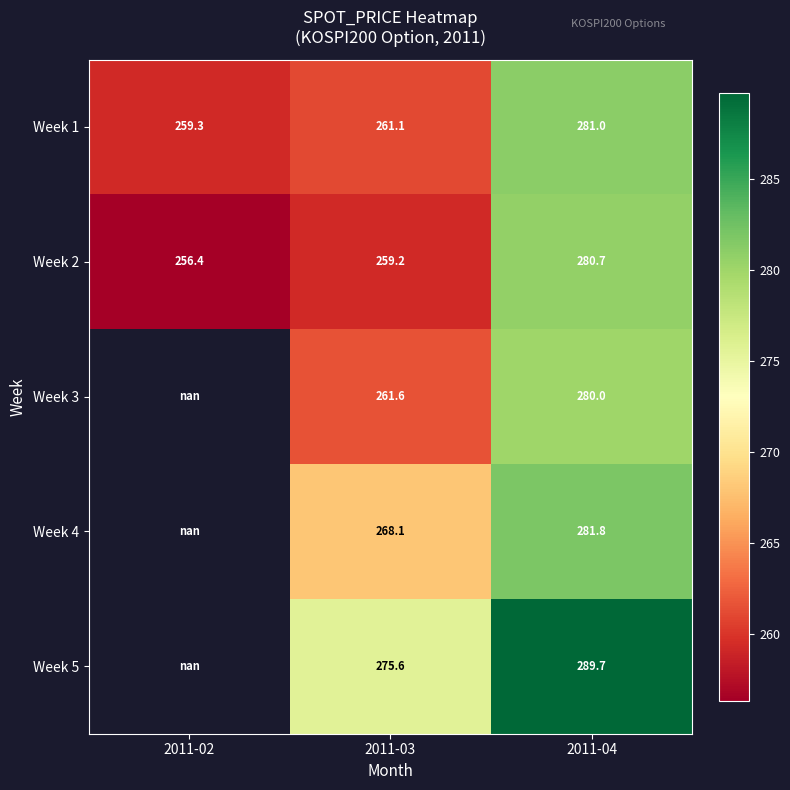

How many distinct data groups are displayed?

5